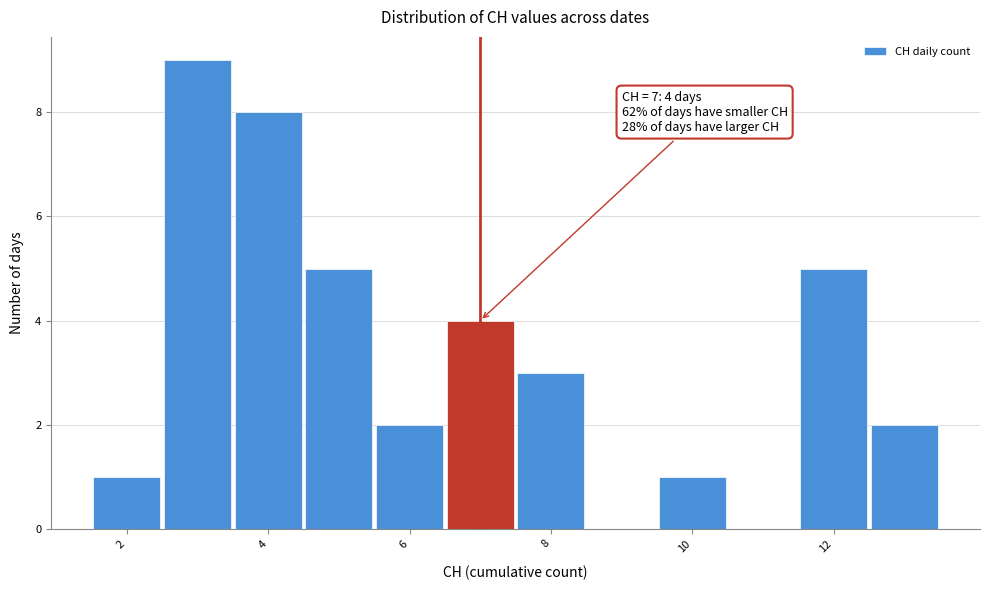

Which range on the x-axis has the tallest bar?

2.5 to 3.5